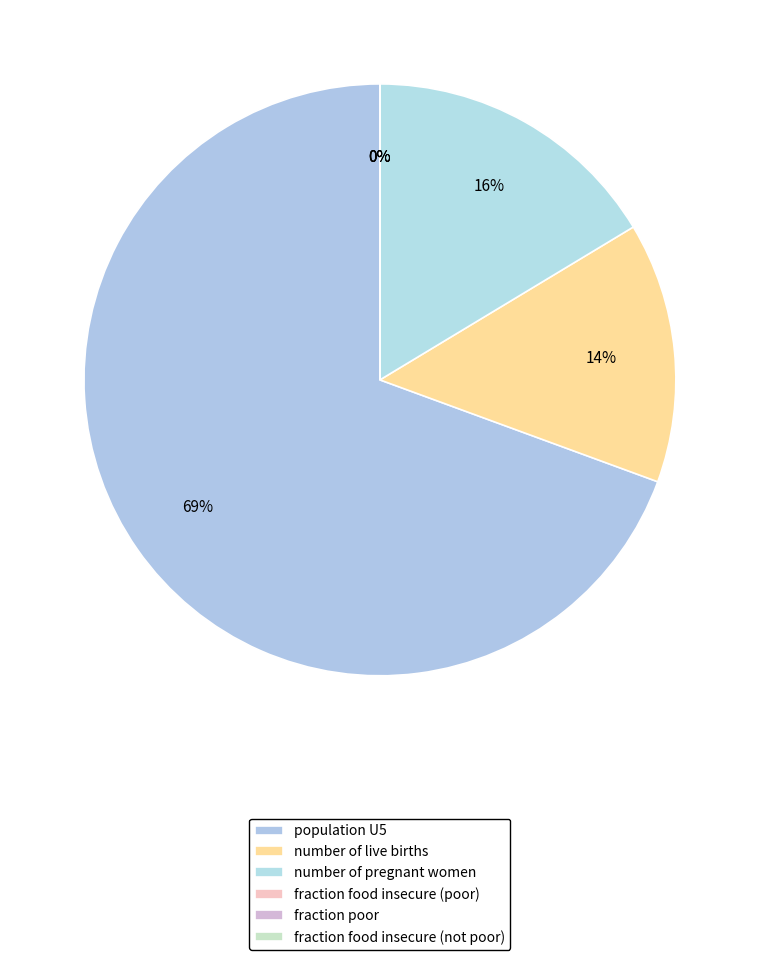

Which category has the biggest portion of the pie?

population U5